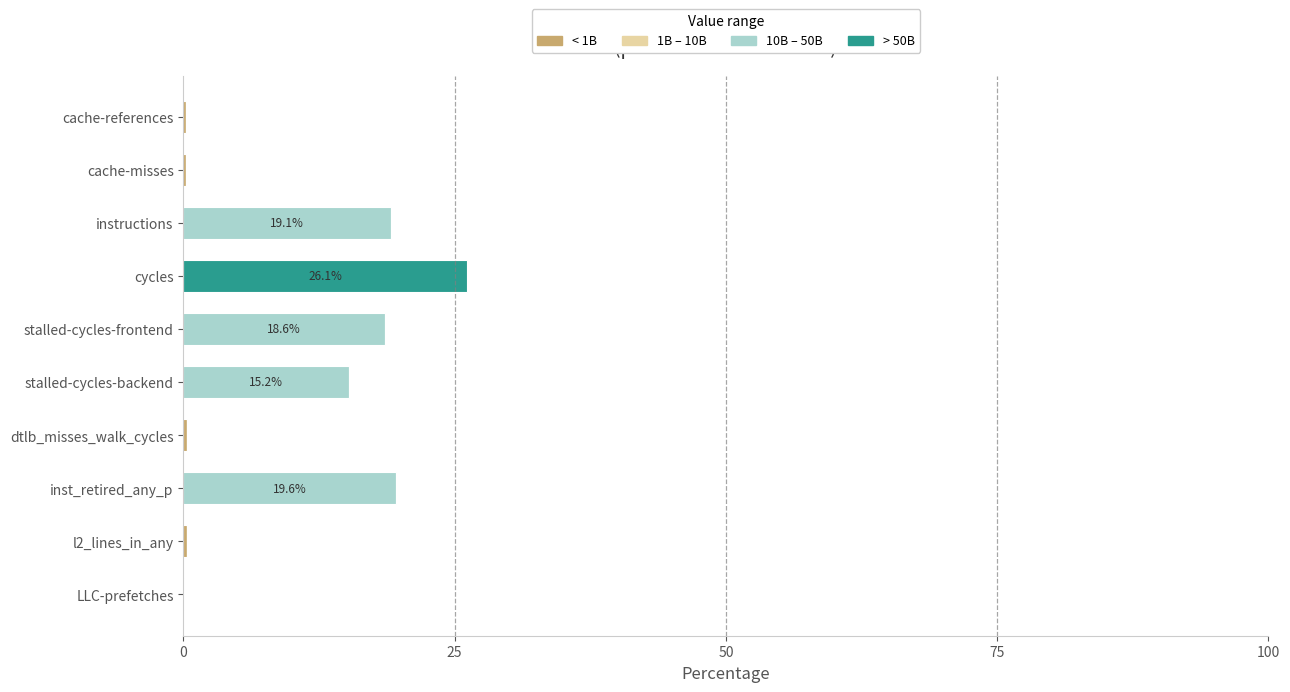

At which category is the sum across all series the highest?

cycles